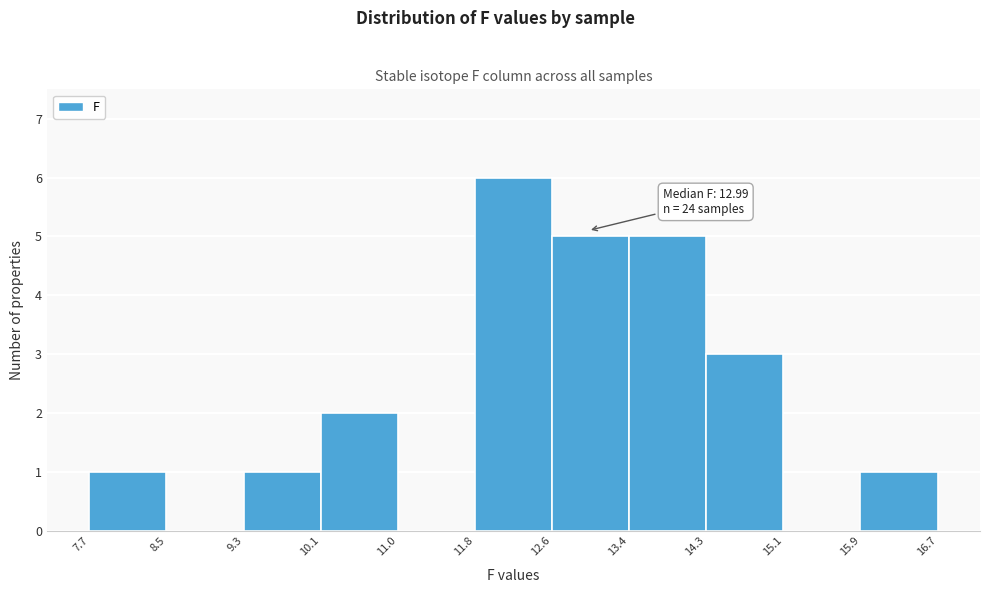

Which range on the x-axis has the tallest bar?

11.8 to 12.6